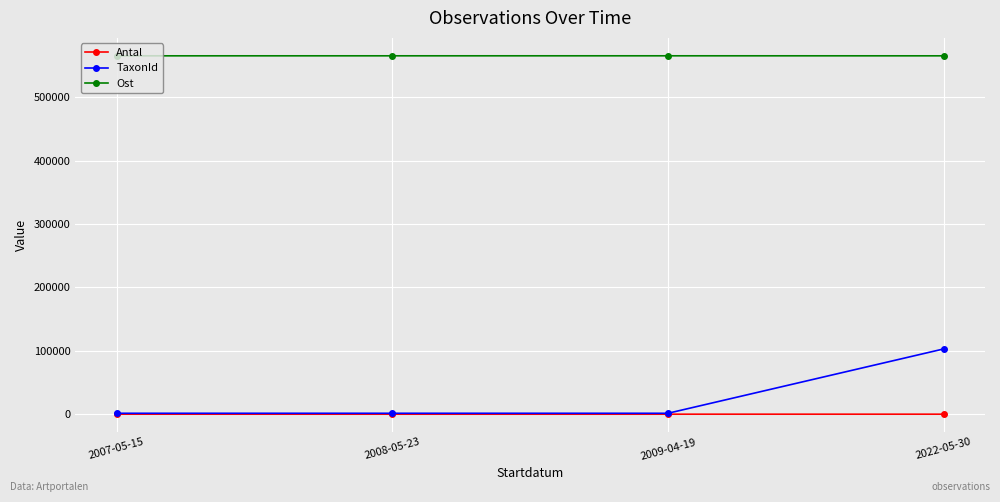

True or false: Ost and TaxonId cross at least once.

False